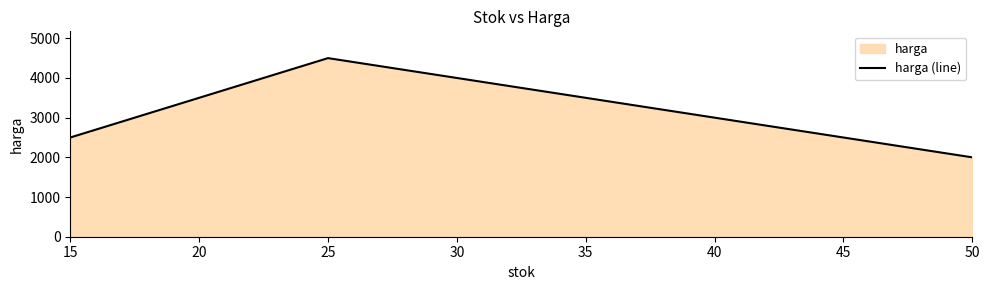

What is the ratio of the value at 15 to the value at 25?

0.6